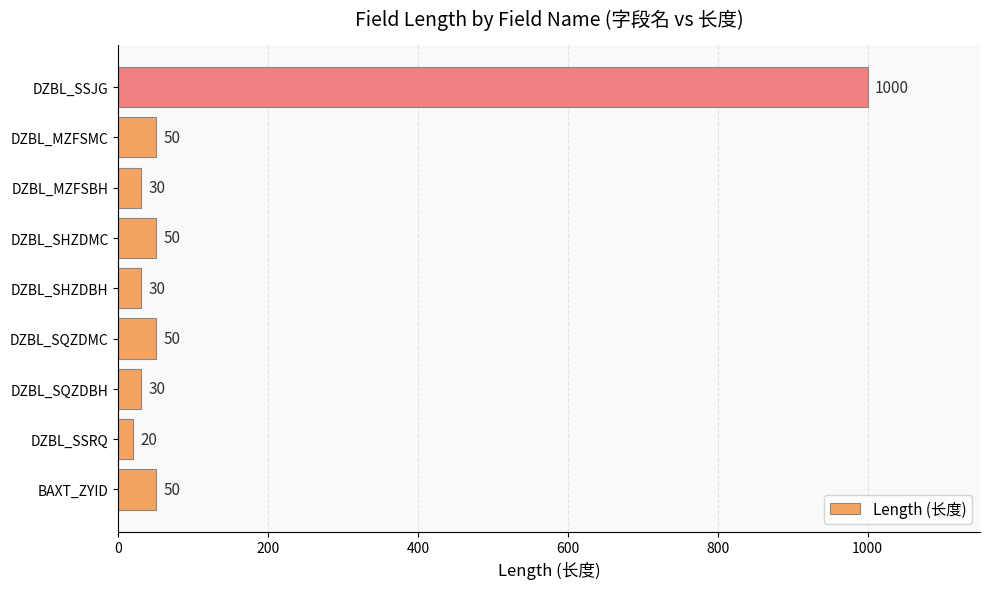

What value does the data have at DZBL_MZFSBH?

30